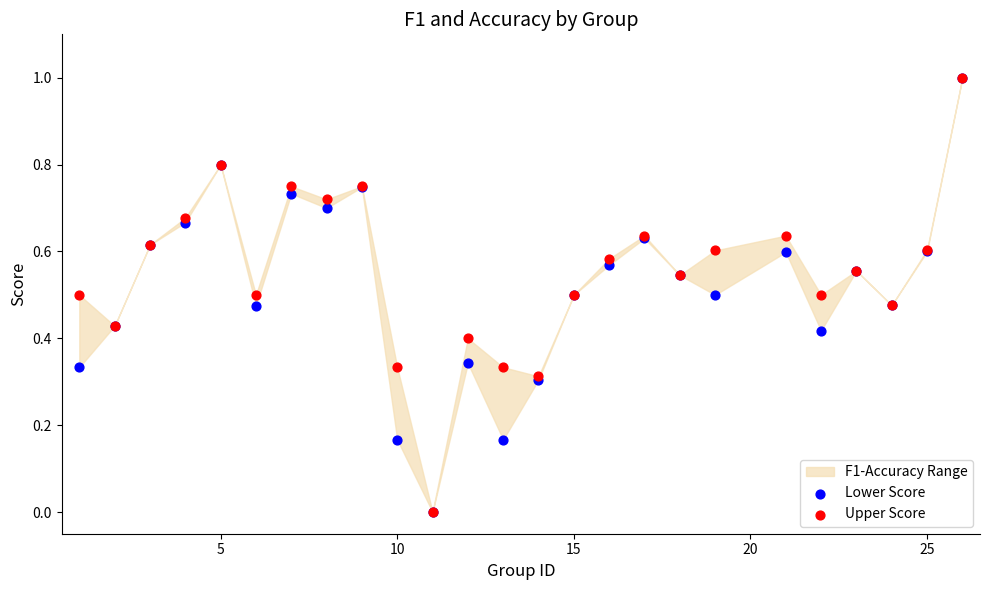

Which series contains the highest Y value?

Lower Score